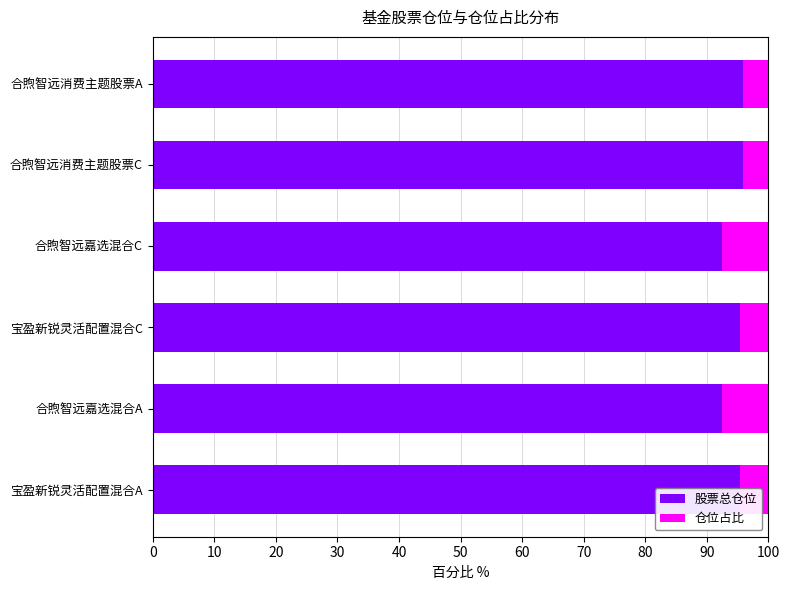

What is the difference between the 股票总仓位 values at 合煦智远消费主题股票C and 合煦智远嘉选混合C?

3.4